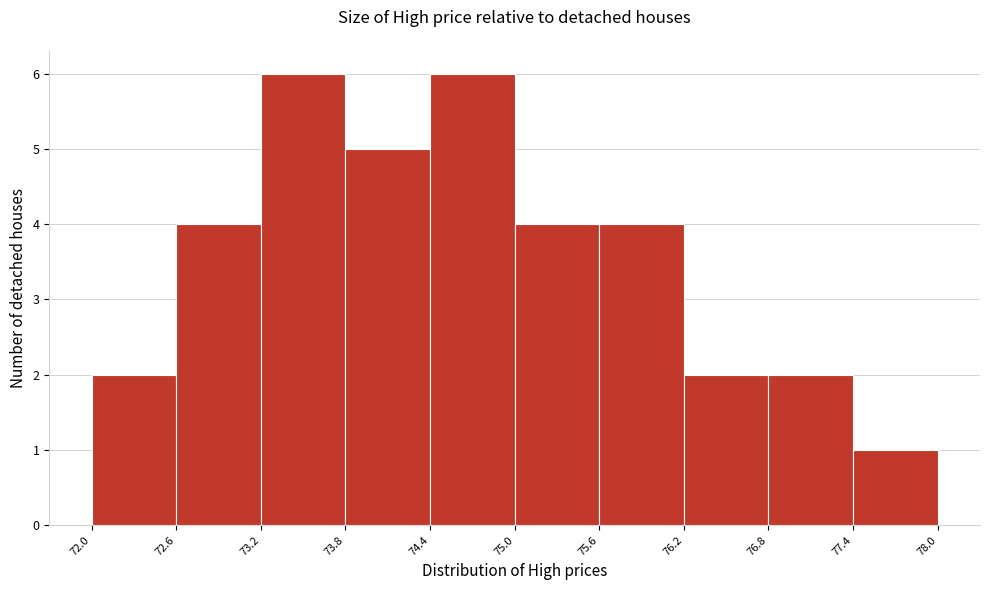

How tall is the bar that spans 74.4 to 75.0 on the x-axis? The values are not printed on the chart, so give them approximately, as read against the axis.

6